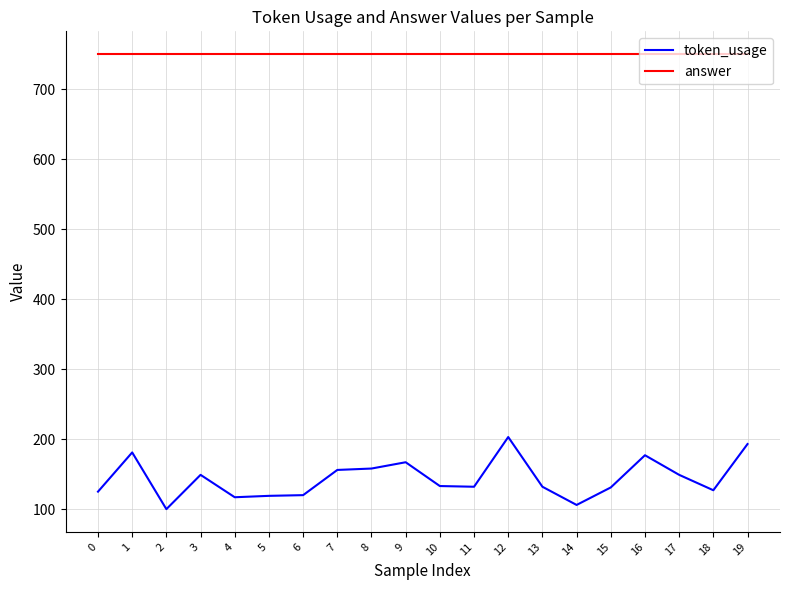

True or false: token_usage and answer cross at least once.

False